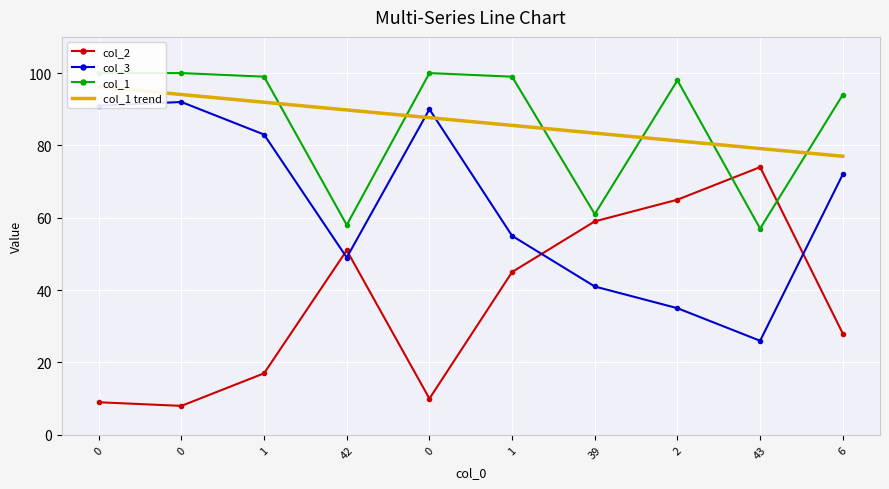

How many data points does each series have?

10